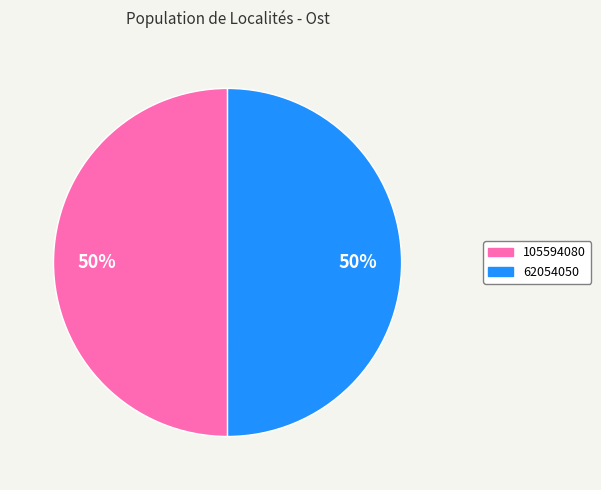

Is the sum of 105594080 and 62054050 greater than half?

Yes